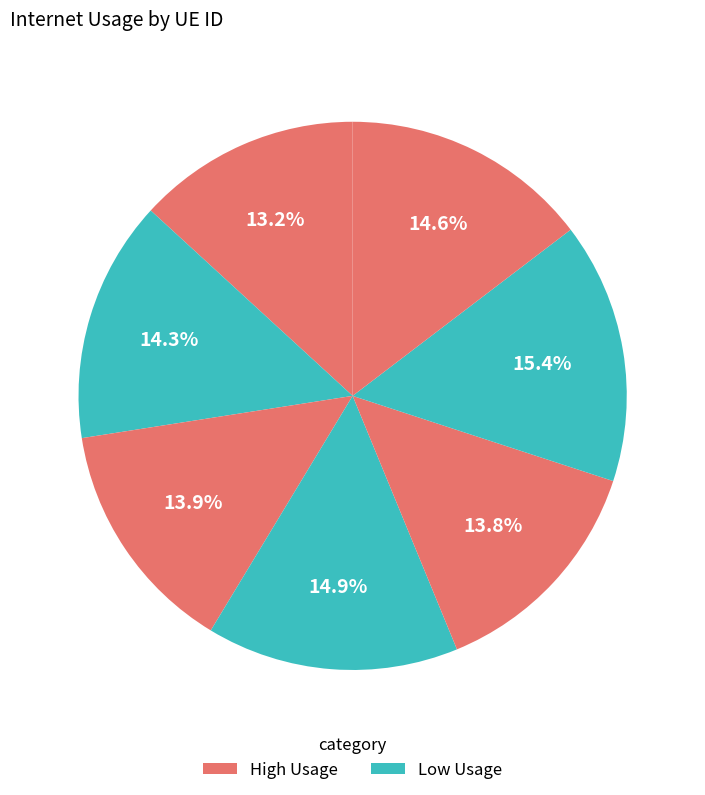

Count the number of slices in the pie.

7